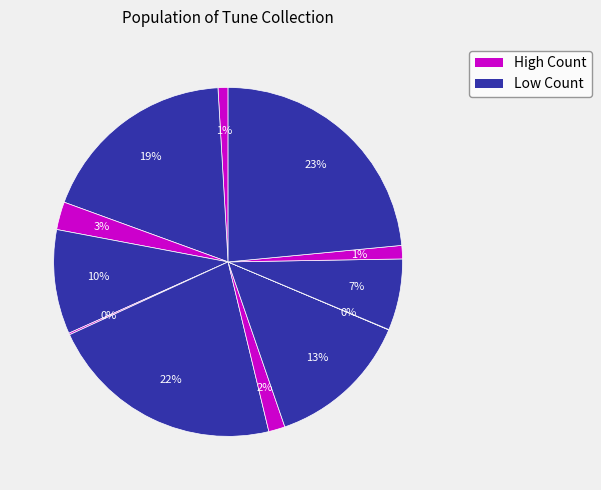

Does any single category account for the majority?

No